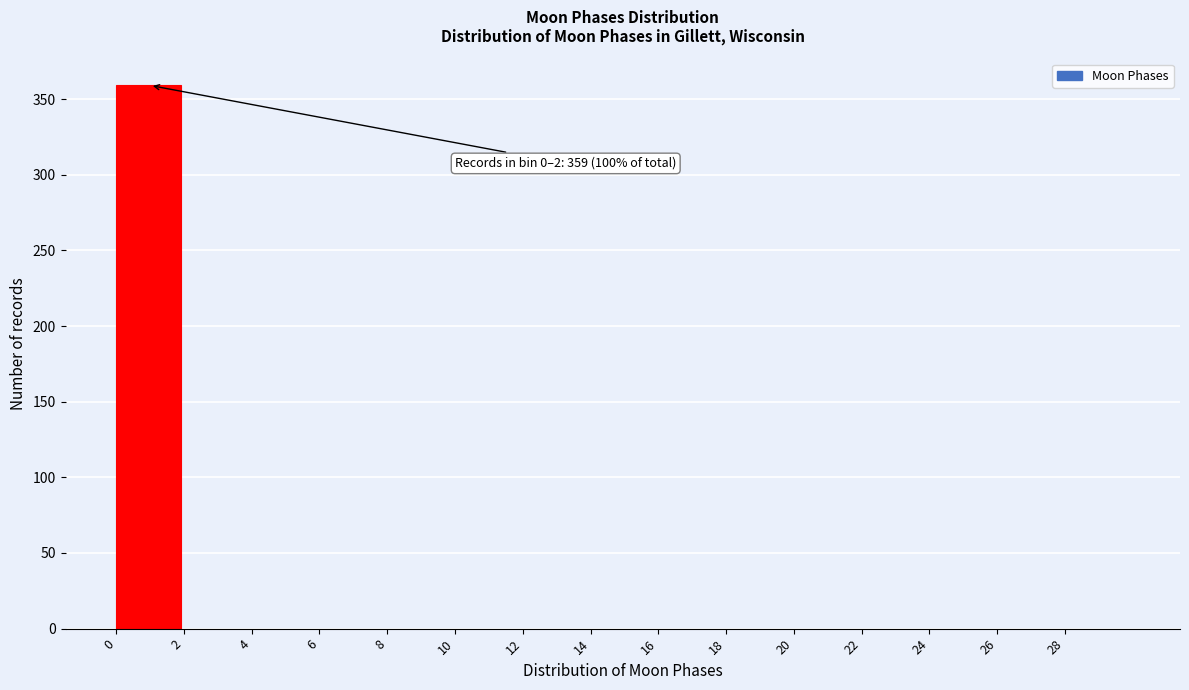

Over which range of the x-axis is the bar tallest?

0 to 2